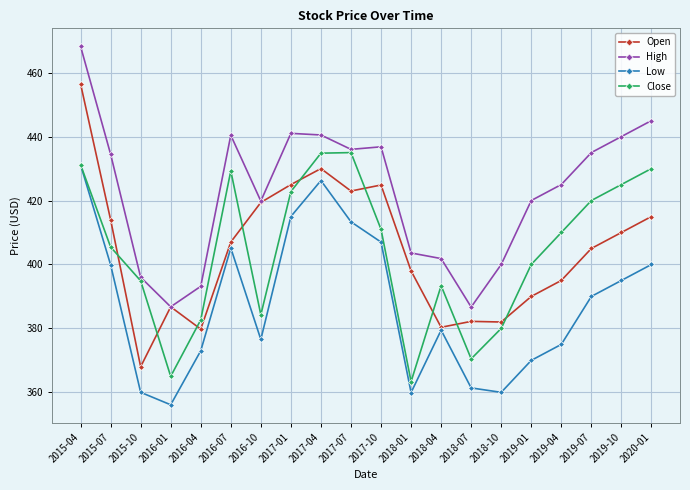

Is it true that High equals 151.0 at 2017-01?

False